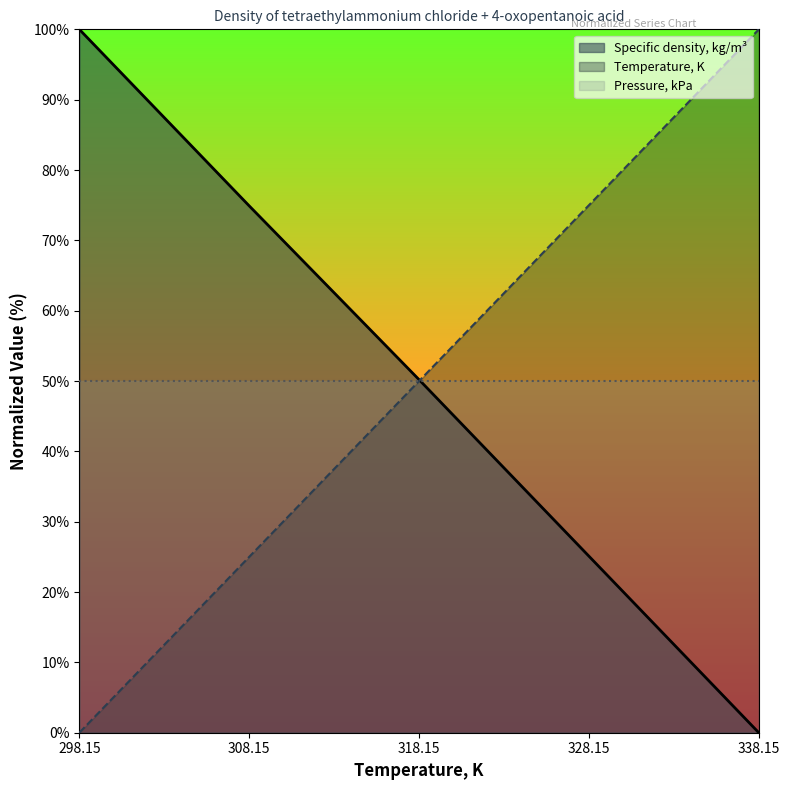

List the labels in order of Specific density, kg/m3 value, smallest first.

338.15, 328.15, 318.15, 308.15, 298.15